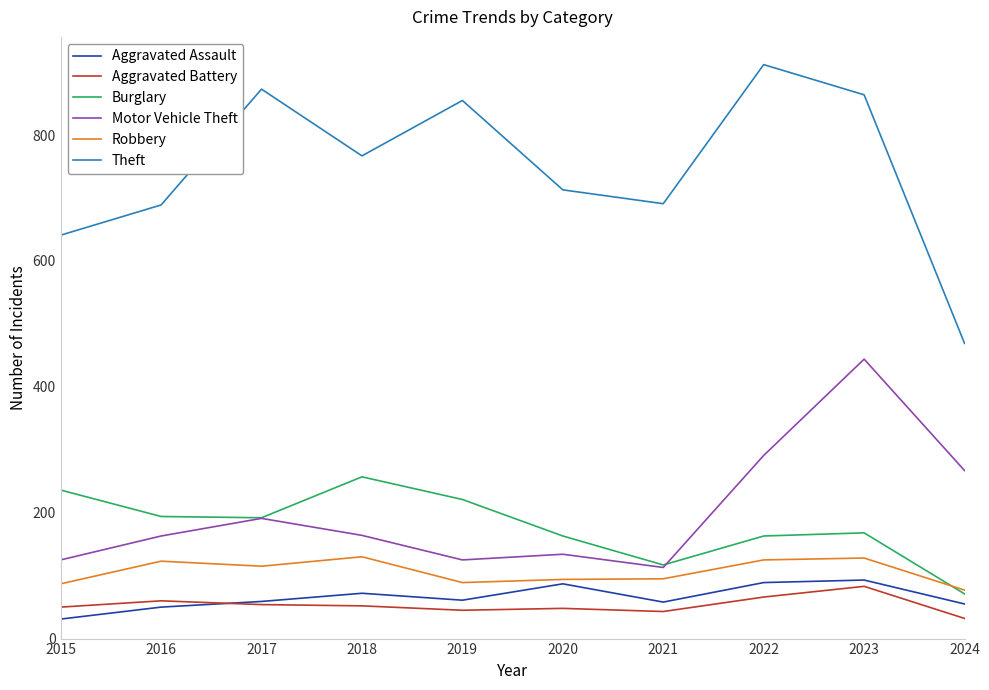

Which category has the highest value across all series?

2022